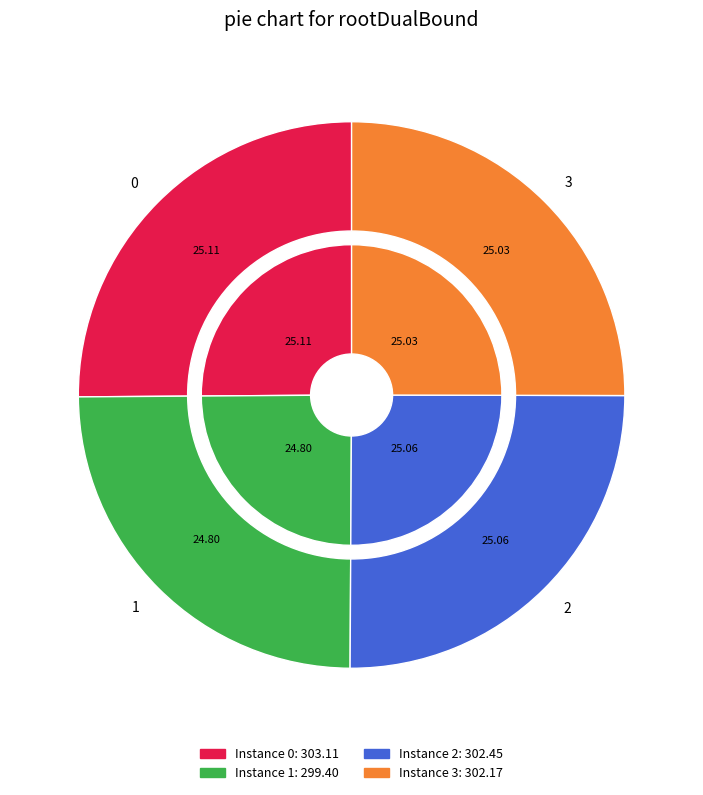

Does any single category account for the majority?

No